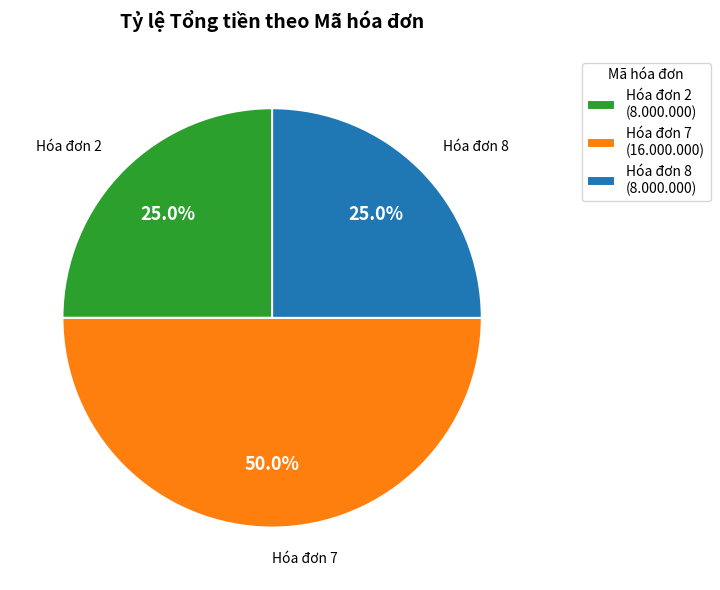

Is Hóa đơn 2 (8.000.000) the majority of the pie?

No